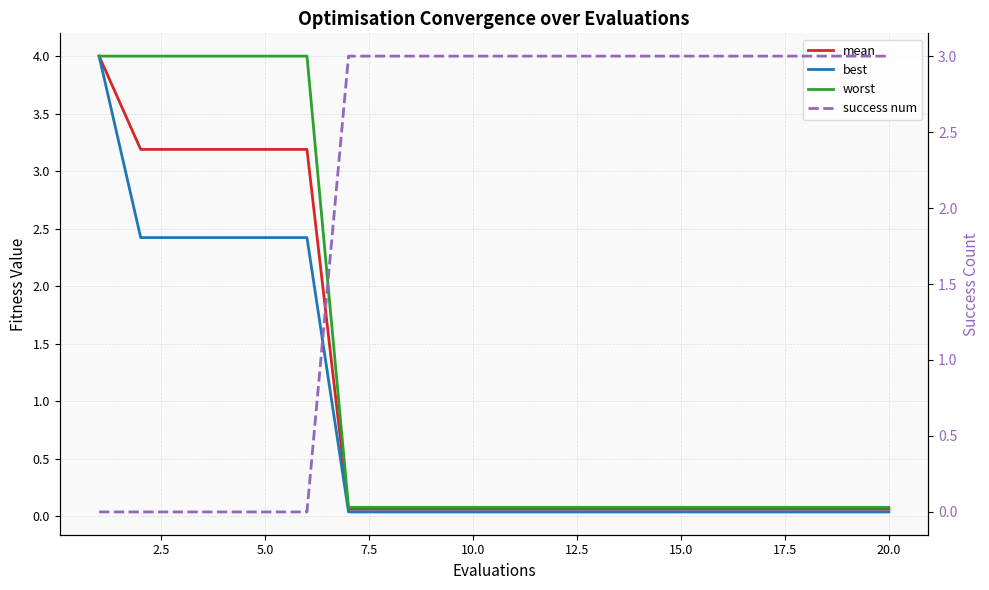

Is it true that worst equals 0.0 at 20.0?

False